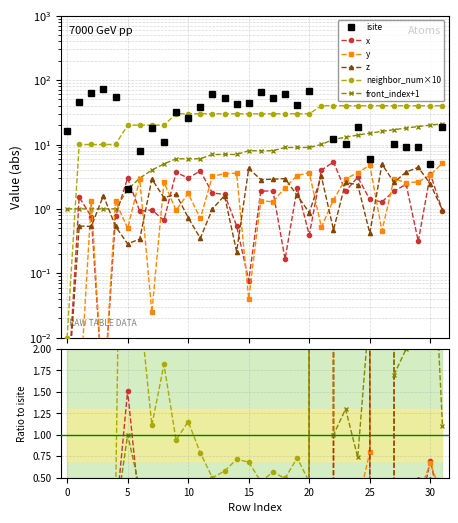

True or false: neighbor_num×10 and x cross at least once.

False